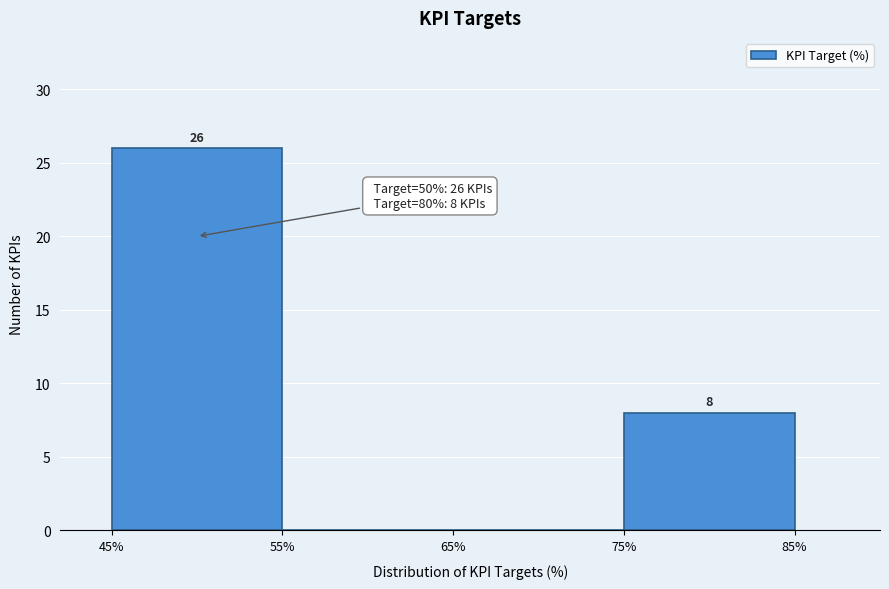

Over which range of the x-axis is the bar tallest?

45% to 55%